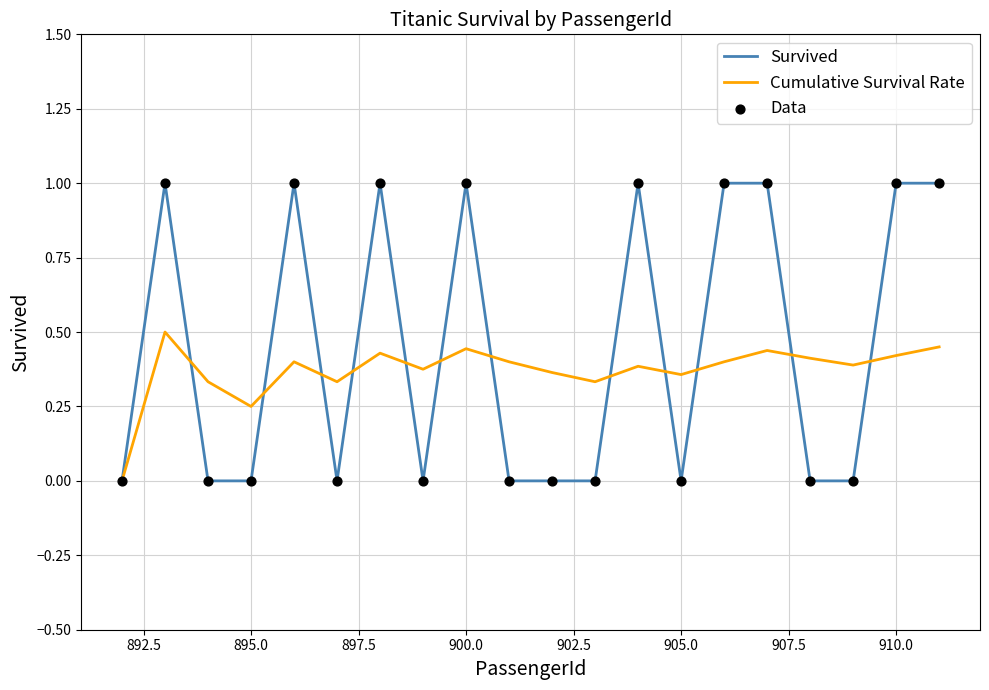

Which series has the widest spread of values?

Survived